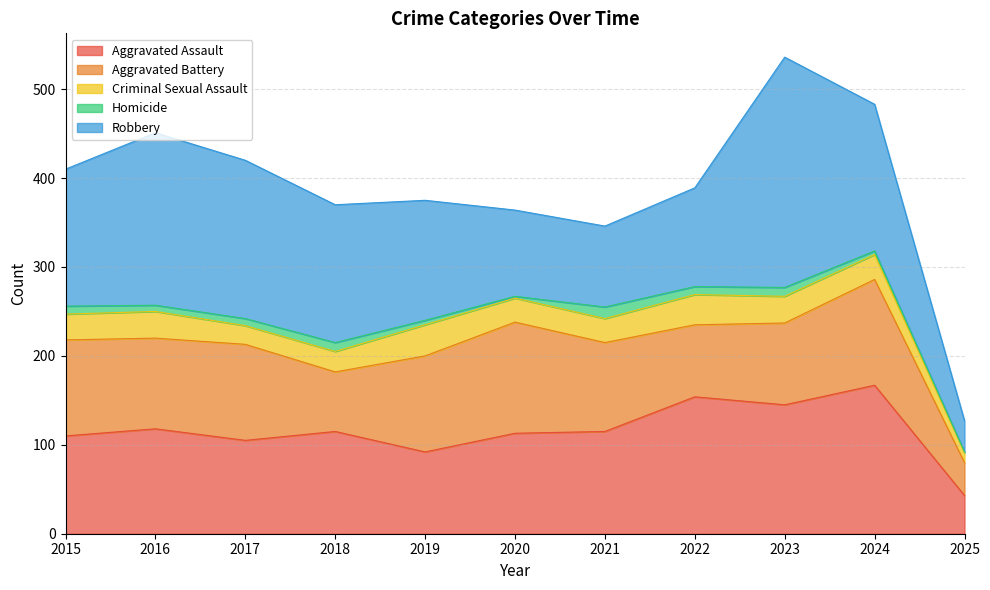

How many data points does each series have?

11